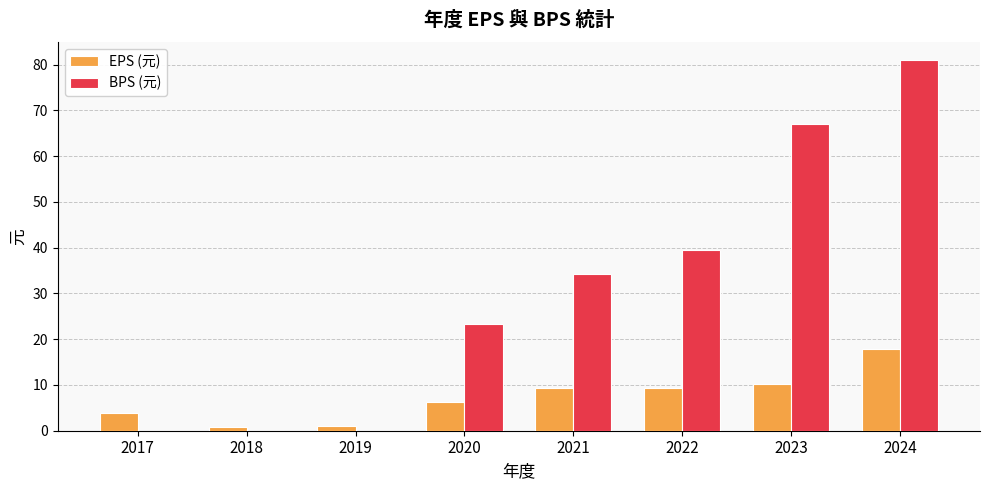

What is the greatest value displayed?

80.9